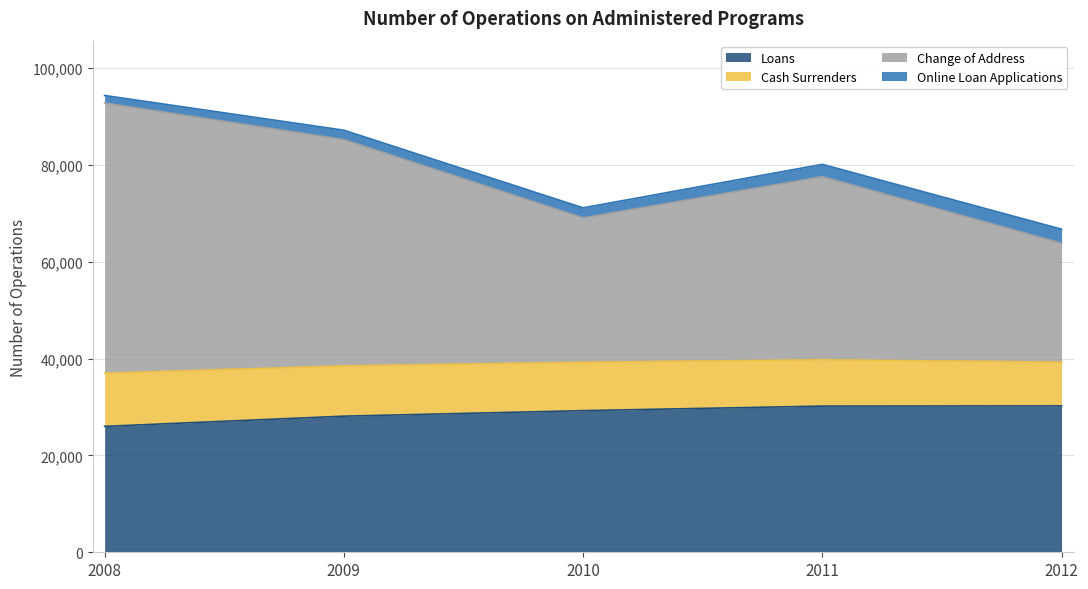

What is the minimum value for Loans?

26002